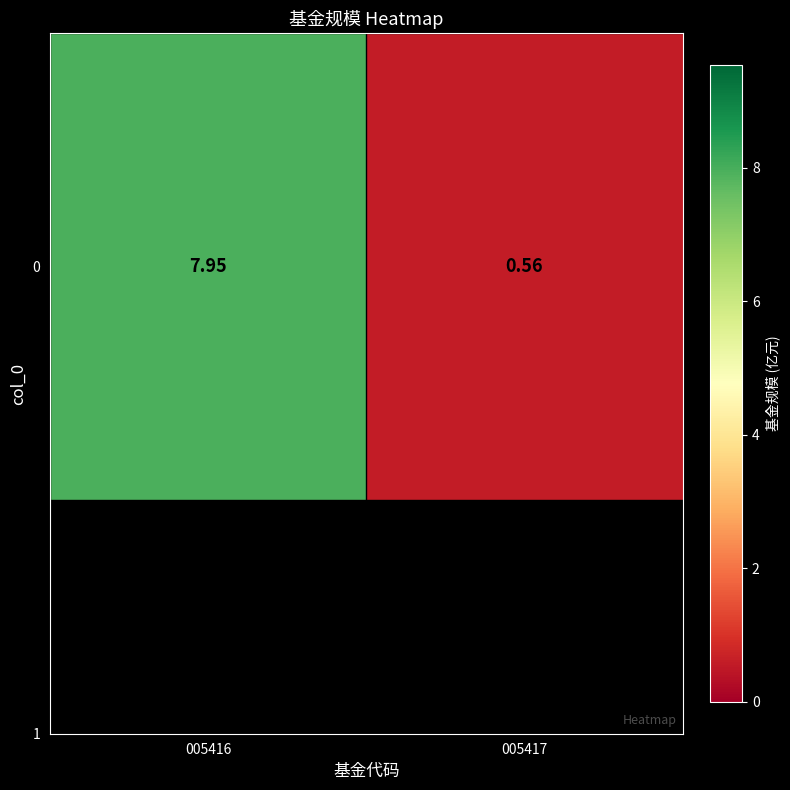

What is the ratio of the value at 005417 to the value at 005416?

0.1